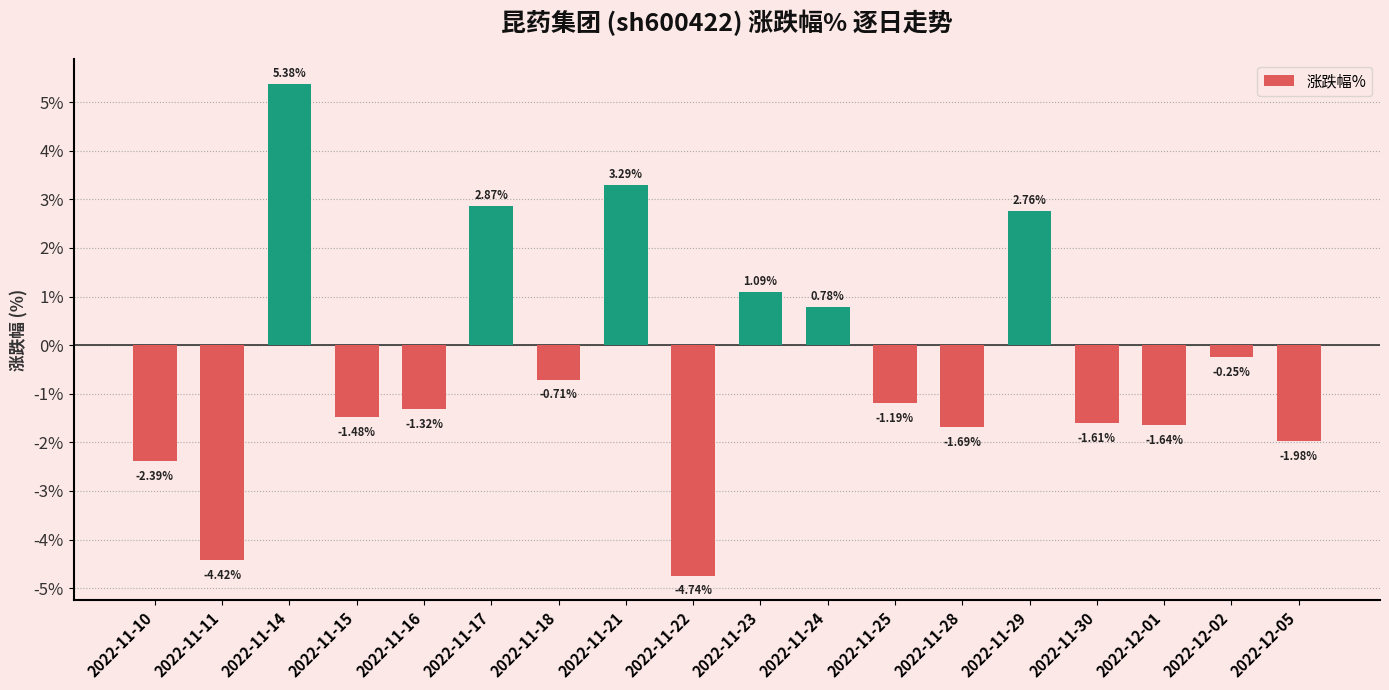

Count the number of categories in the chart.

18